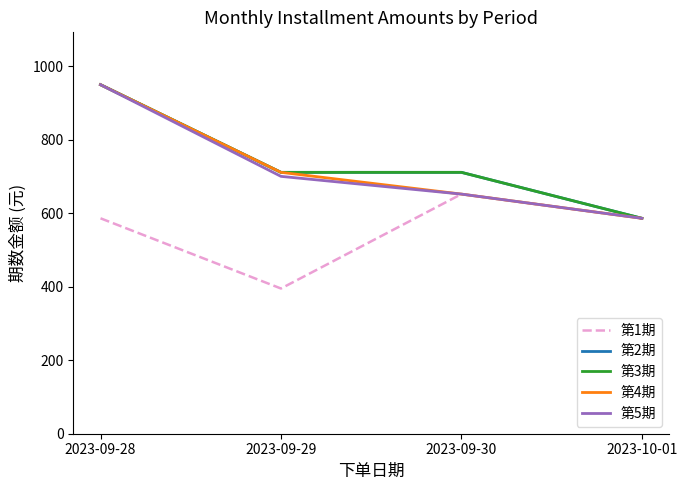

Does the chart display data point markers on the line(s)?

No